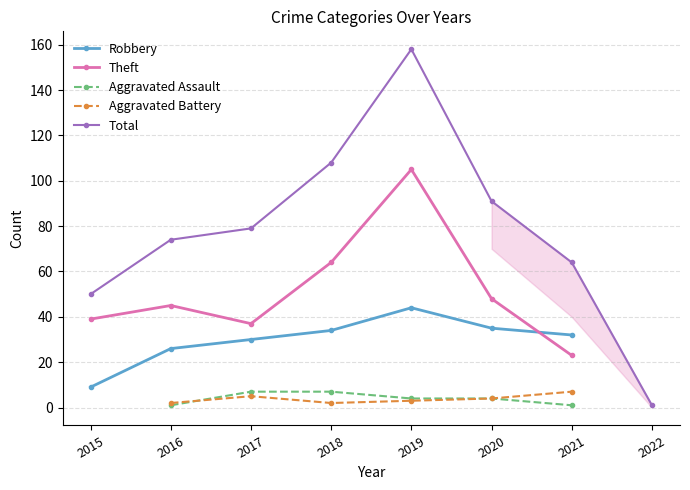

What is the greatest value displayed?

158.0